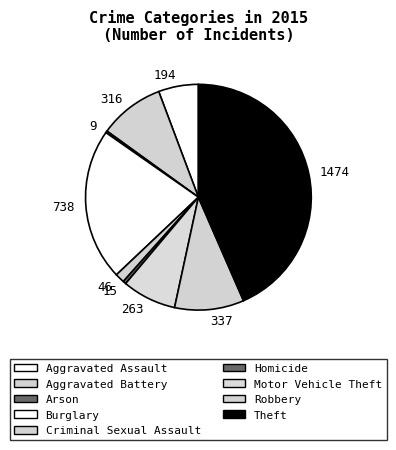

Which slice is the largest?

1474